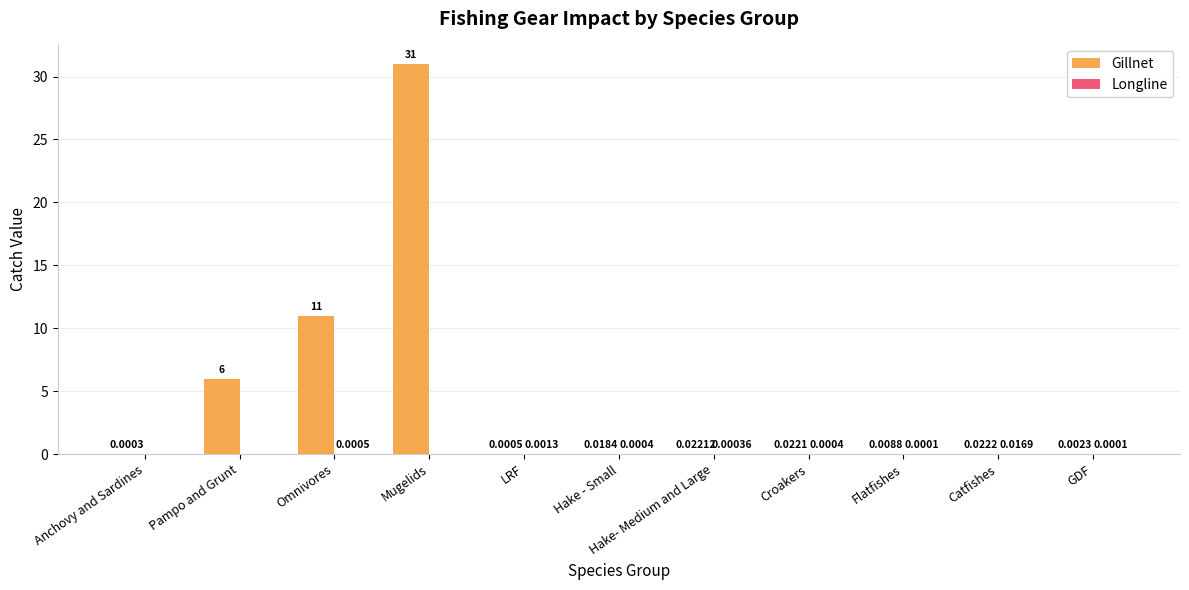

The Gillnet series shows 0.0 at Anchovy and Sardines. True or false?

True